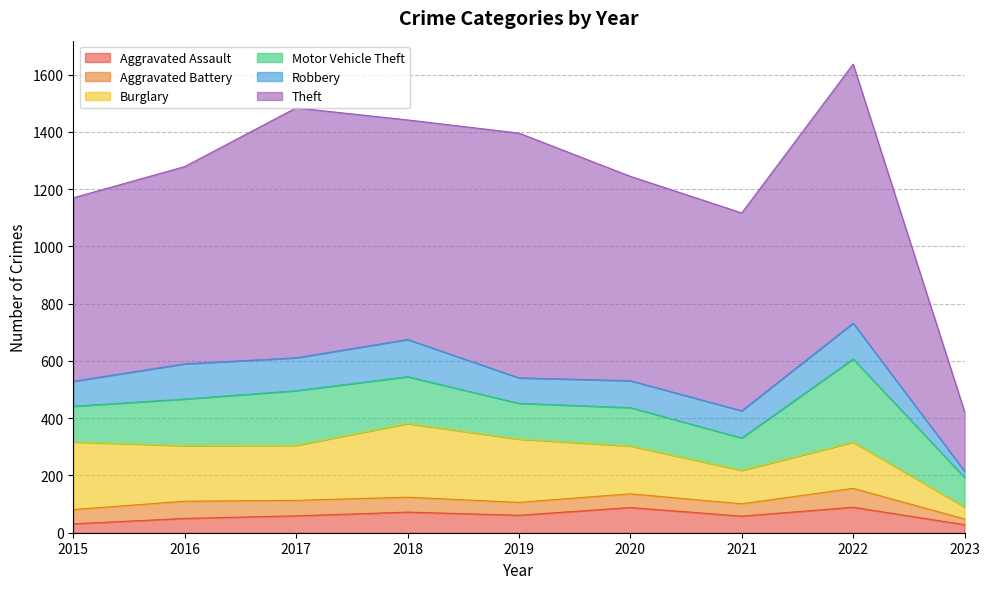

List the labels in order of Aggravated Assault value, smallest first.

2023, 2015, 2016, 2021, 2017, 2019, 2018, 2020, 2022